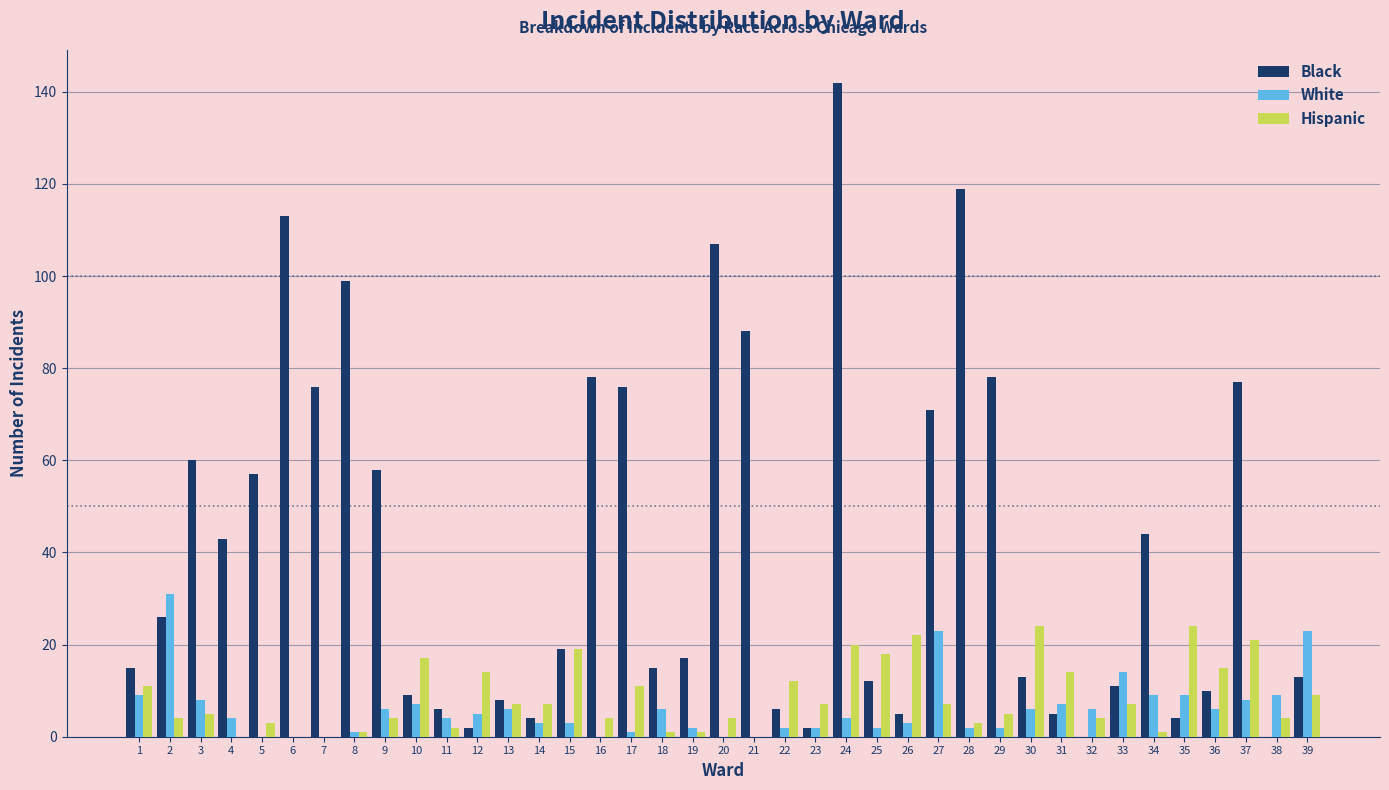

The value of Black at 28 is 119. True or false?

True